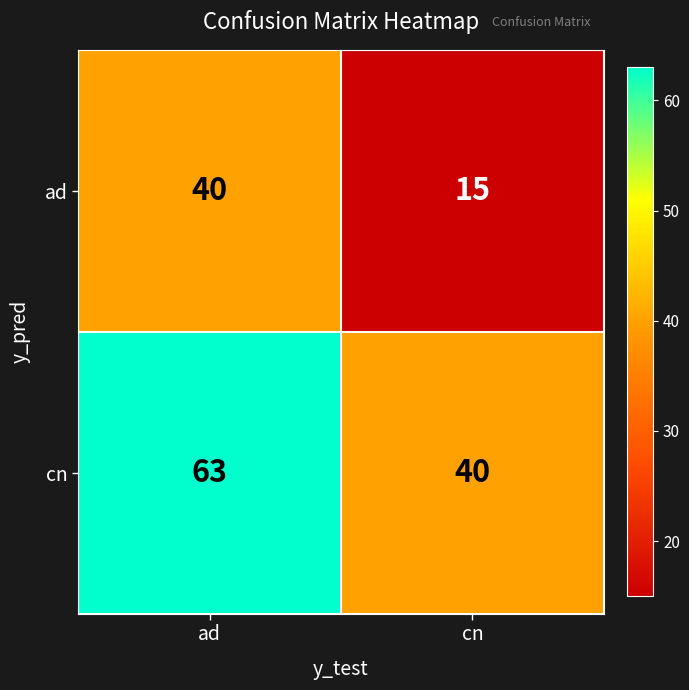

What is the difference between the cn values at ad and cn?

23